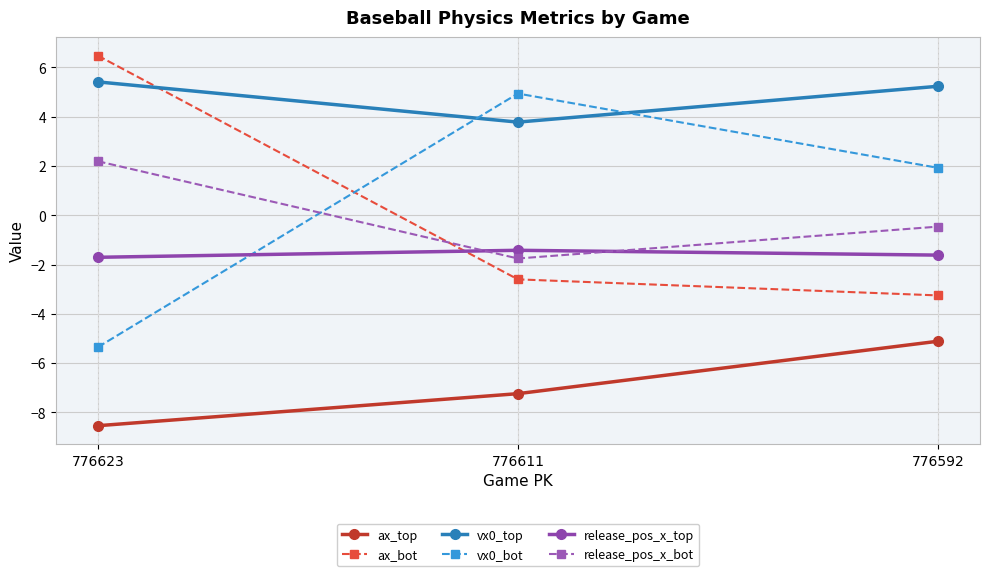

Is it true that vx0_top equals 8.8 at 776592?

False